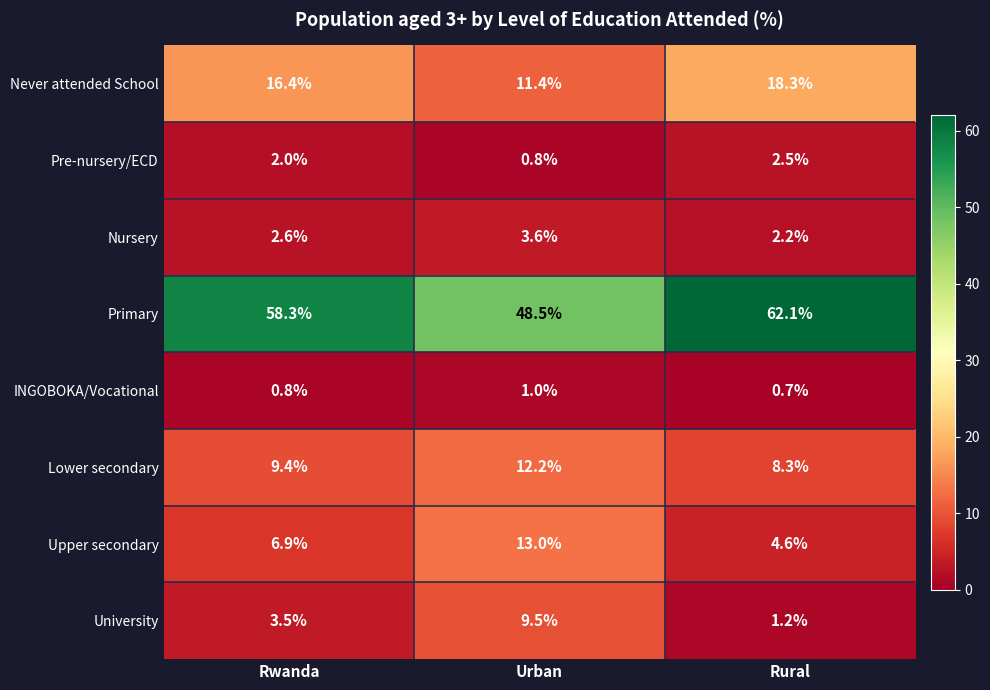

What is the maximum value shown in the chart?

62.1